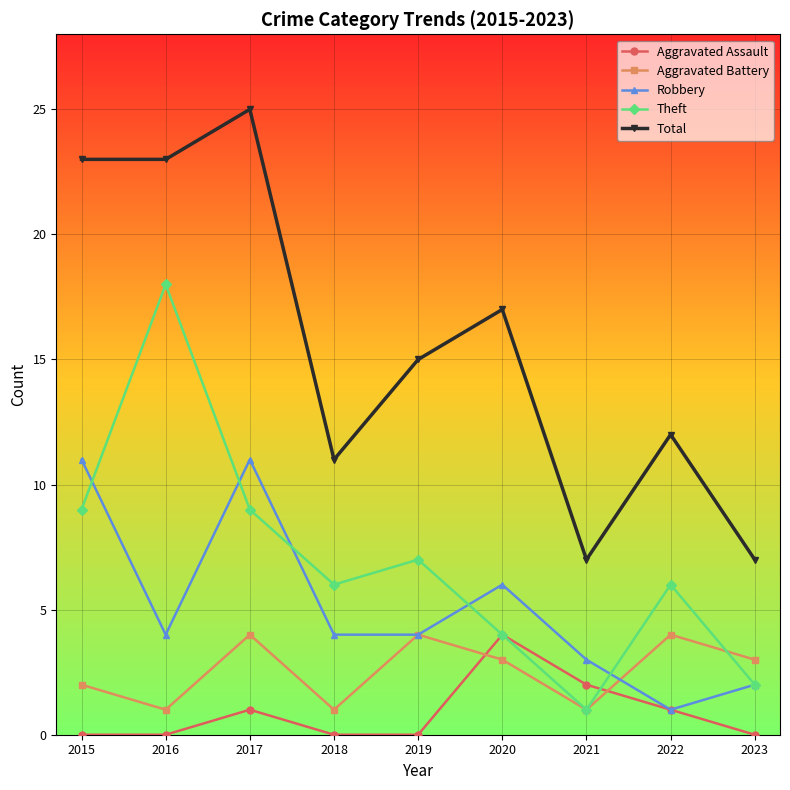

At 2017, list the series in order from smallest to largest.

Aggravated Assault, Aggravated Battery, Theft, Robbery, Total